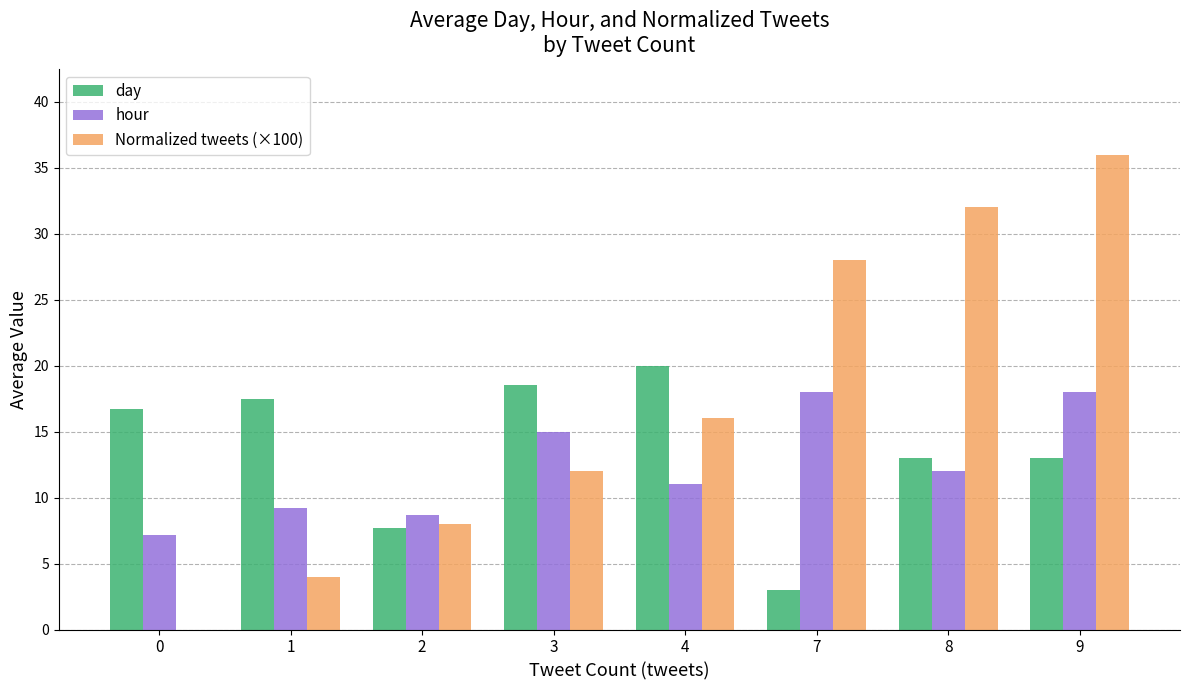

Reading left to right, what are all the values shown in this chart?

day: 16.7	17.5	7.7	18.5	20.0	3.0	13.0	13.0
hour: 7.2	9.2	8.7	15.0	11.0	18.0	12.0	18.0
Normalized tweets (×100): 0.0	4.0	8.0	12.0	16.0	28.0	32.0	36.0